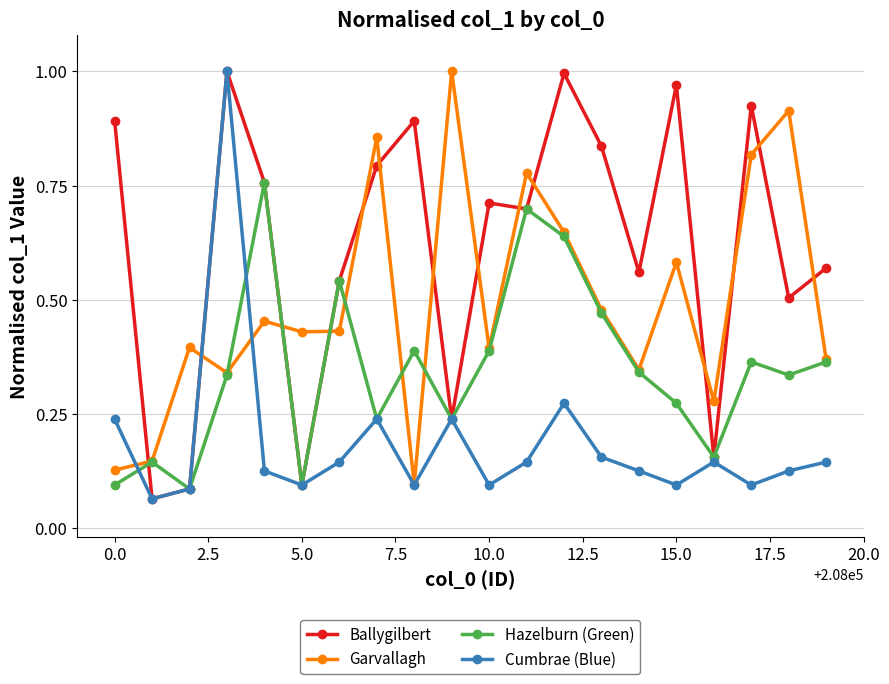

How many intersections are there between Garvallagh and Ballygilbert?

14